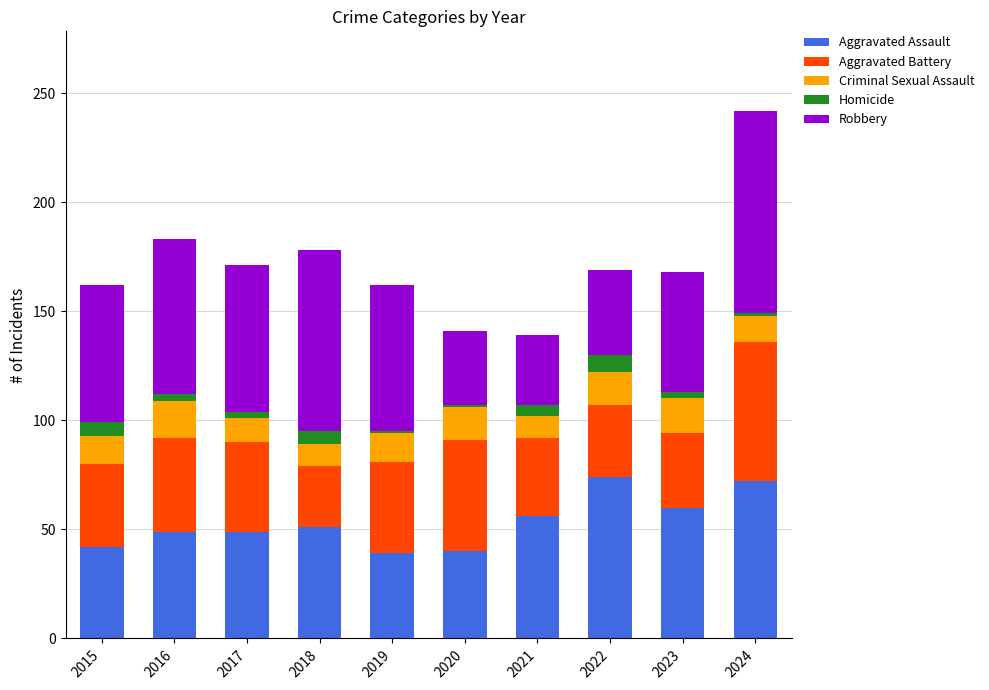

How many categories are shown in the chart?

10